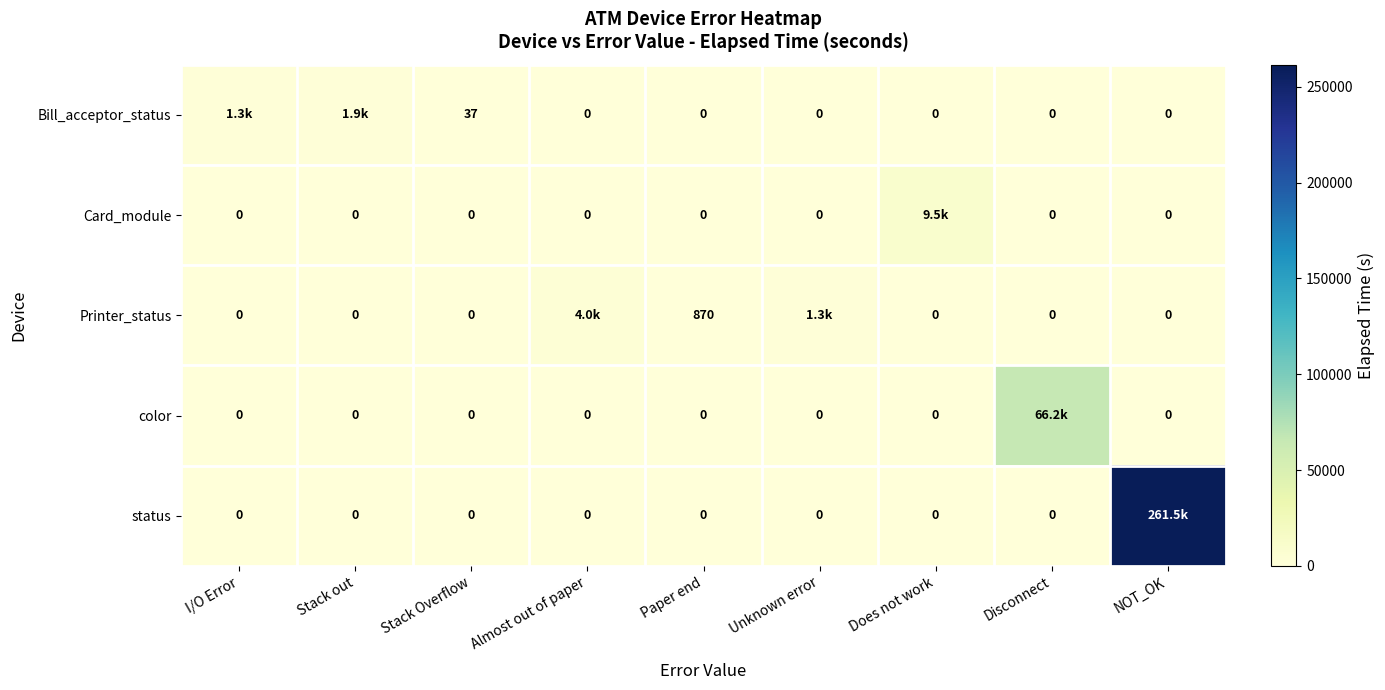

What is the sum of the Bill_acceptor_status values at Stack Overflow and Paper end?

37